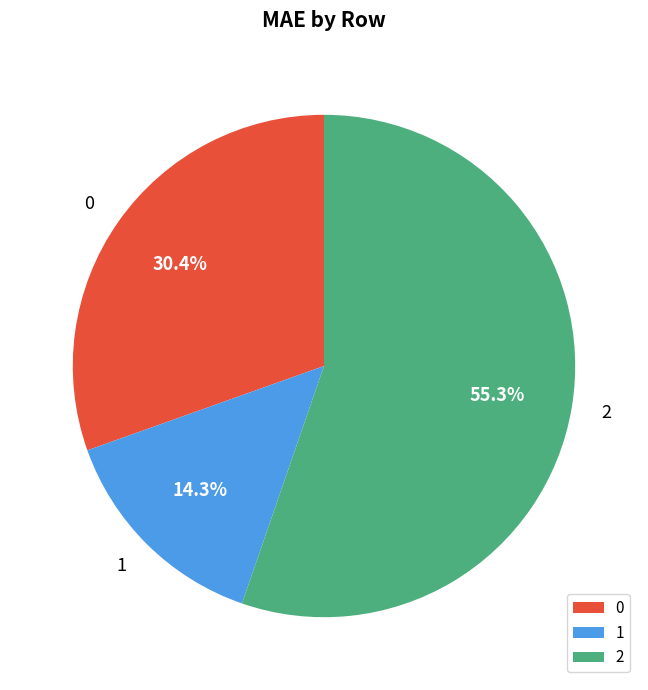

What portion of the pie excludes 1?

85.7%